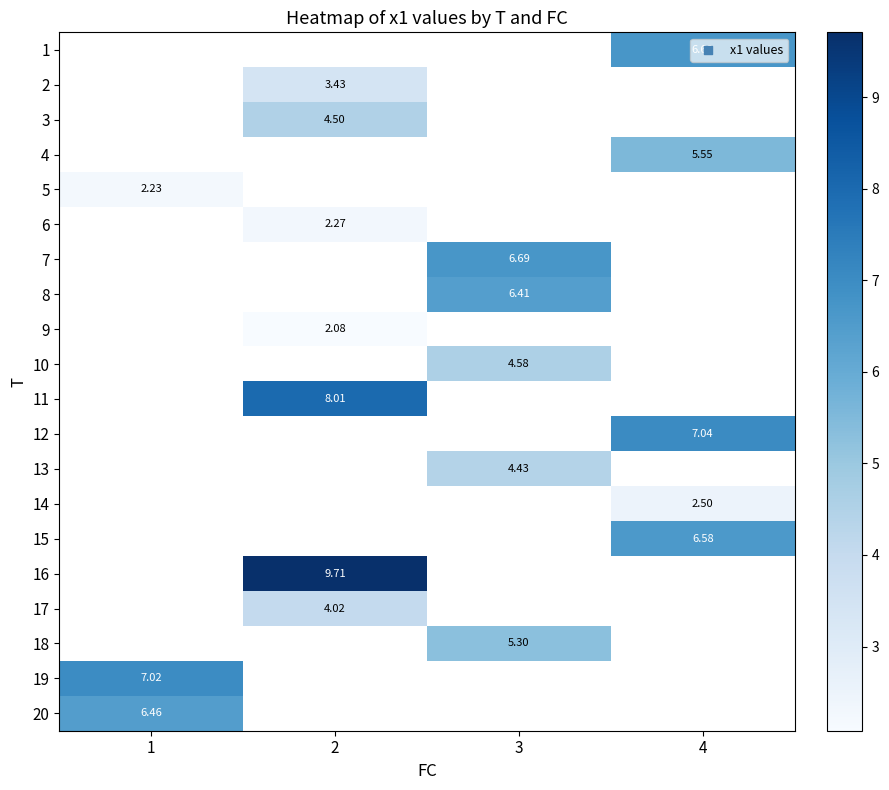

Which category has the highest value across all series?

2